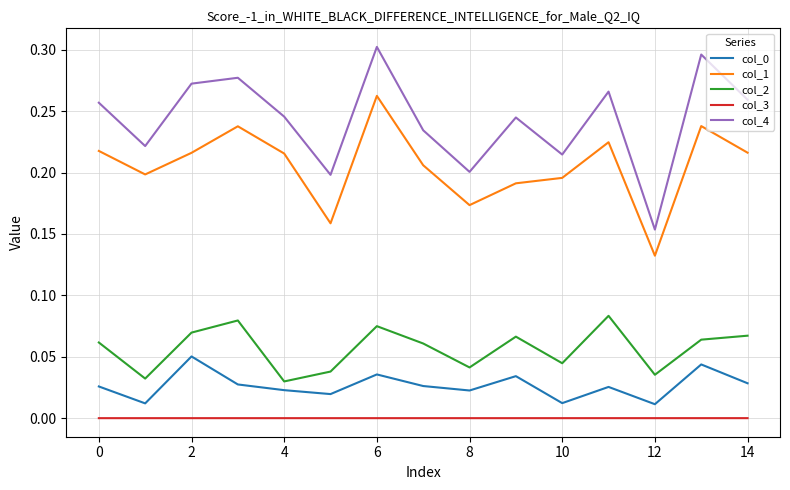

Which series has the widest spread of values?

col_4